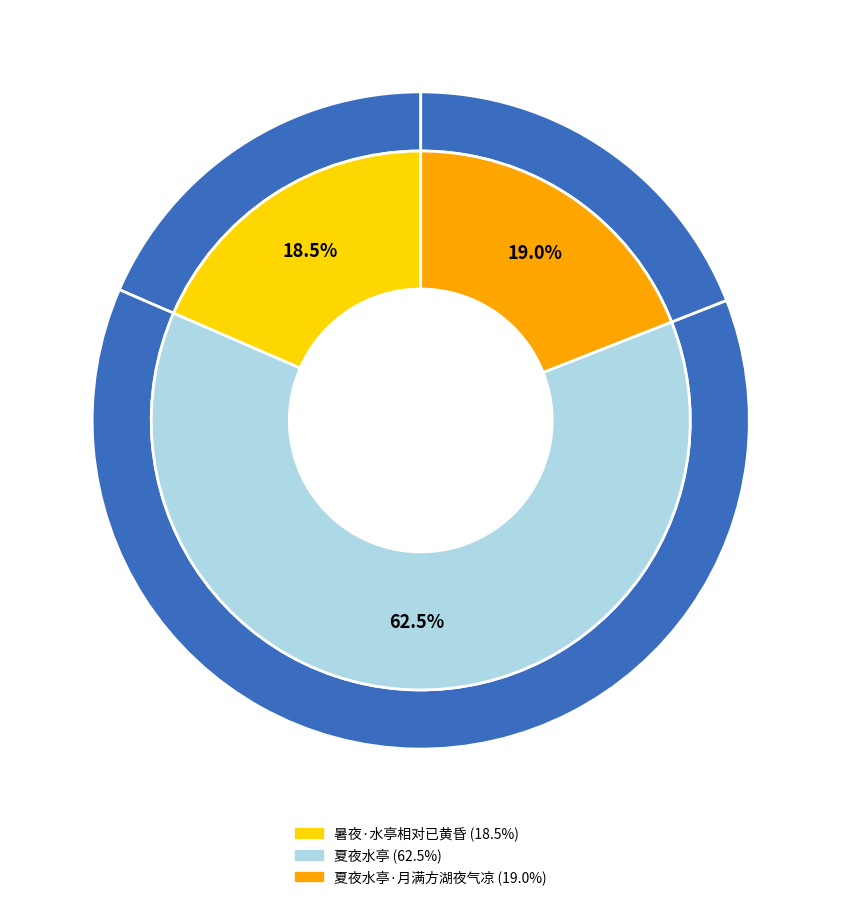

The 暑夜·水亭相对已黄昏 slice represents 10% of the pie. True or false?

False